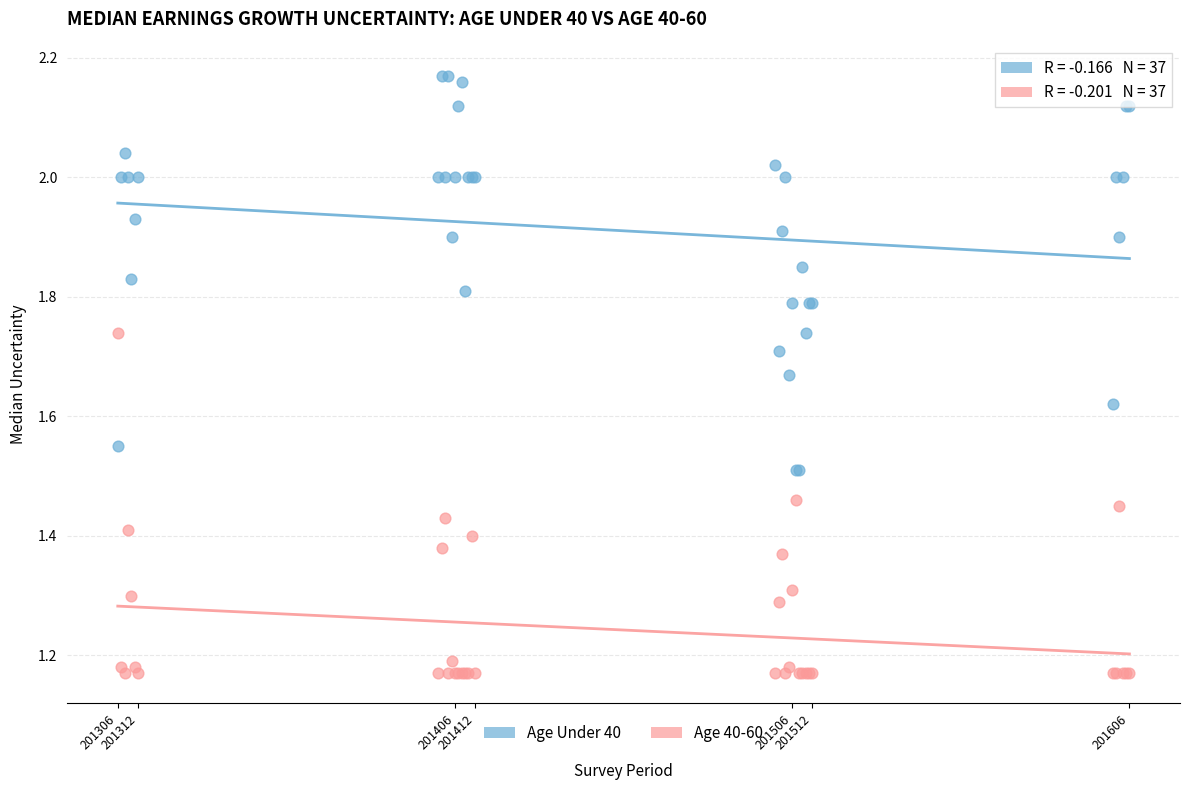

Which series reaches the maximum Y coordinate?

Age Under 40